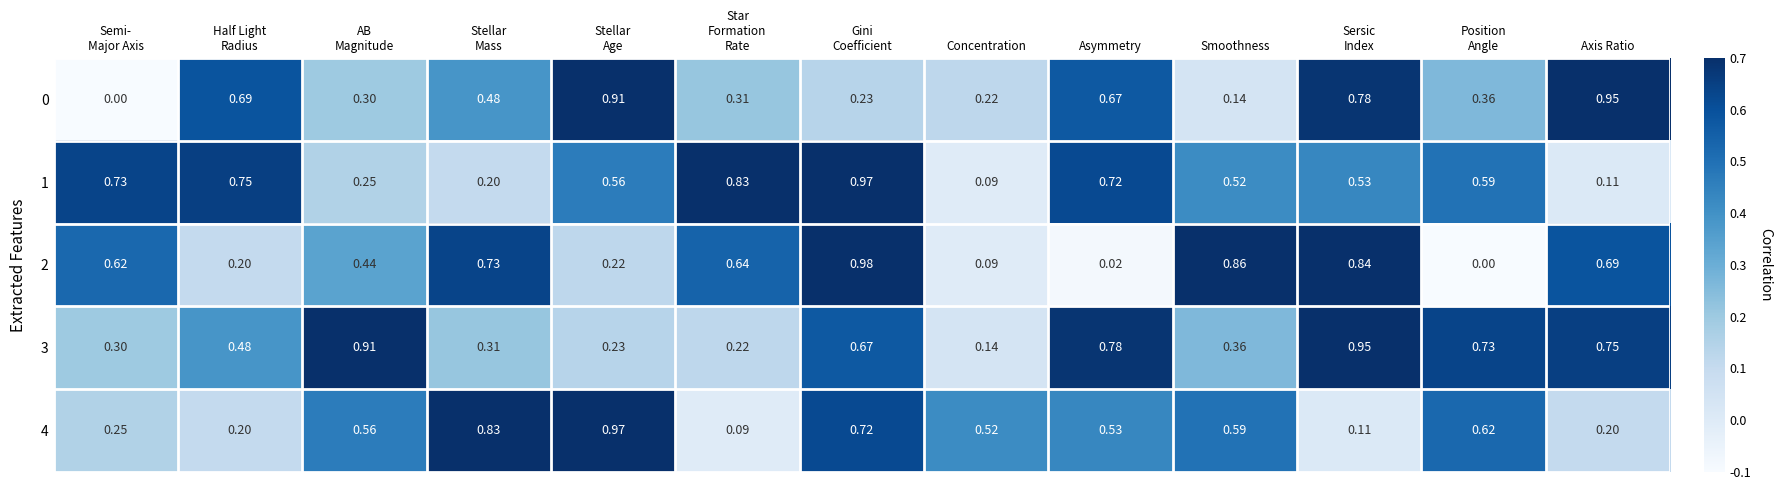

Which category has the lowest value in the 3 series?

Concentration